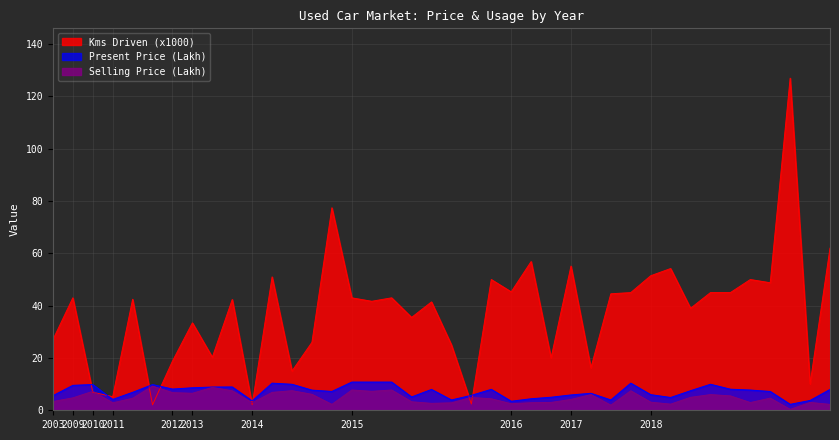

At which label does Present_Price reach its peak?

2015